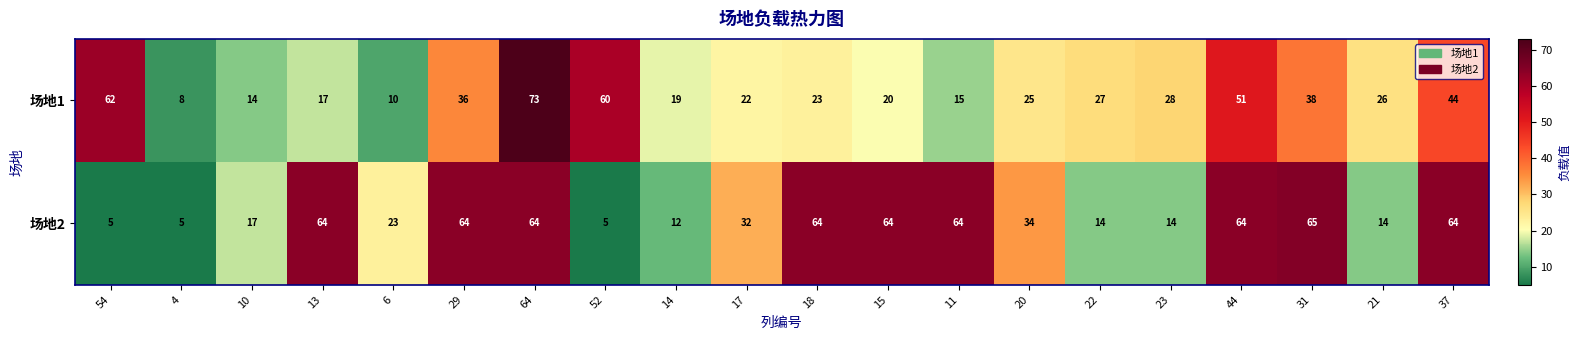

Rank the series by their average value, from highest to lowest.

场地2, 场地1